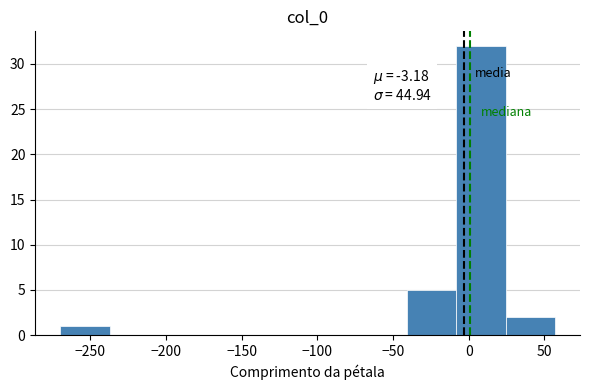

Which range on the x-axis has the tallest bar?

-10 to 25